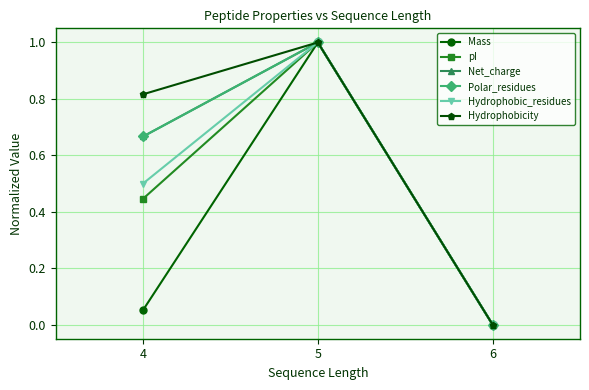

Is this an area chart (filled region under the line)?

No